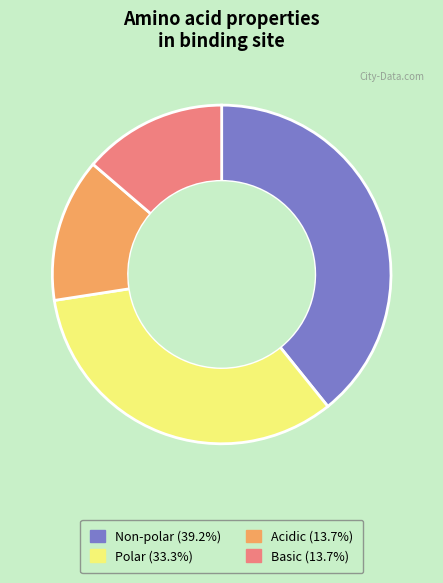

Is there any slice that represents more than half of the pie?

No